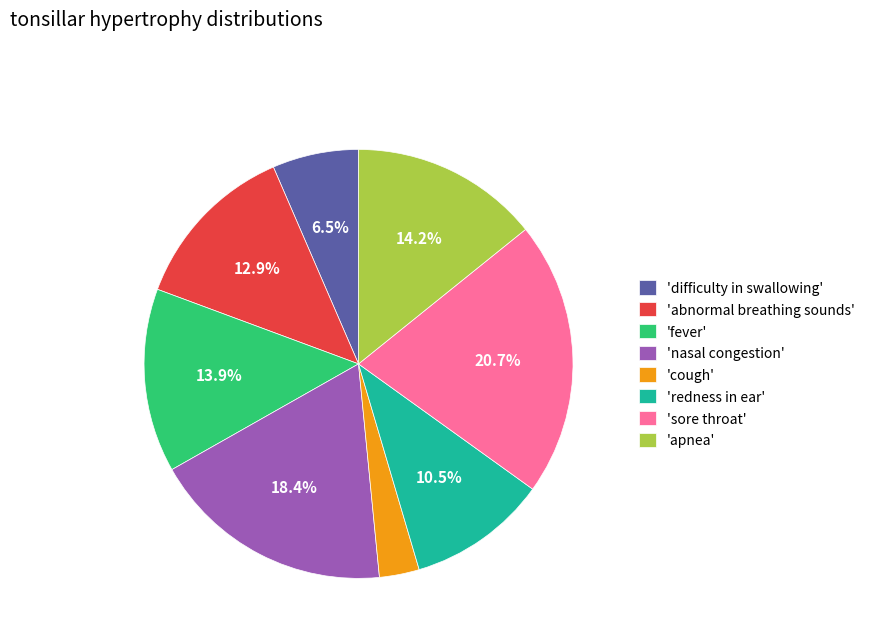

Is there a majority slice in this chart?

No